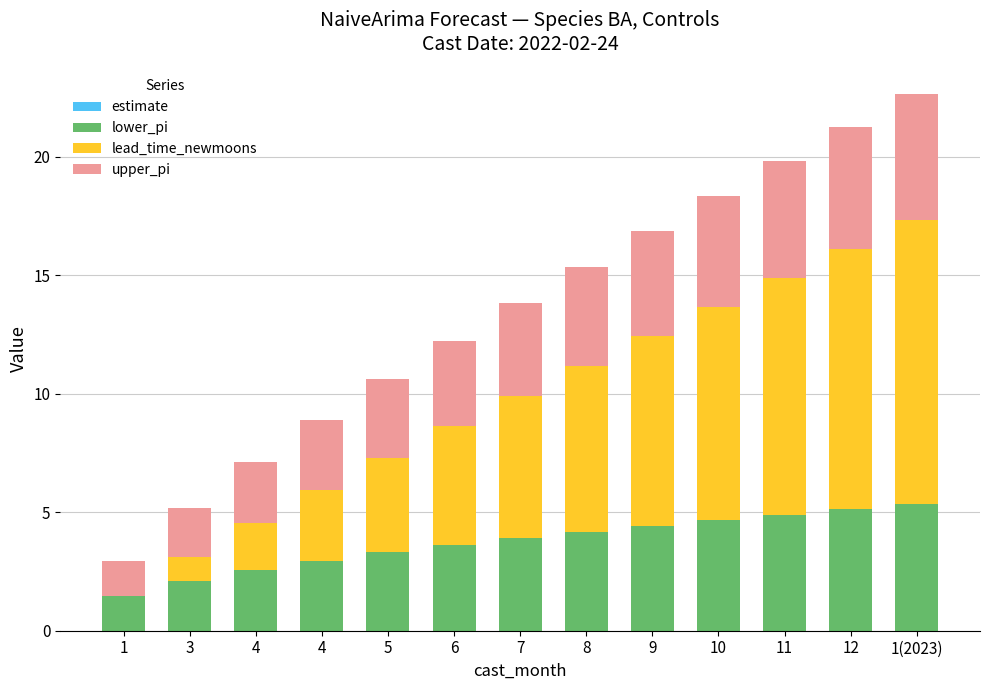

Which has a higher value, 8 or 1?

8